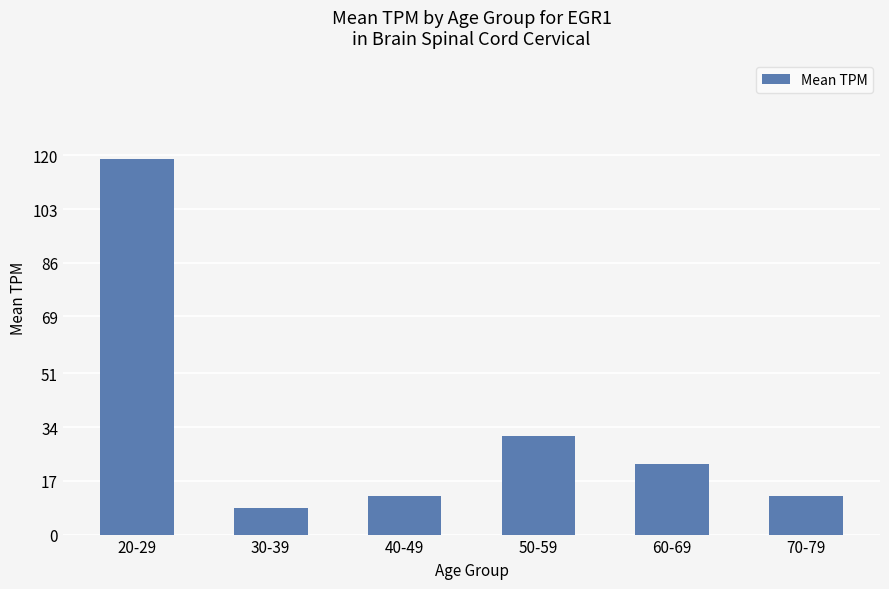

True or false: the data shows 118.9 at 20-29.

True